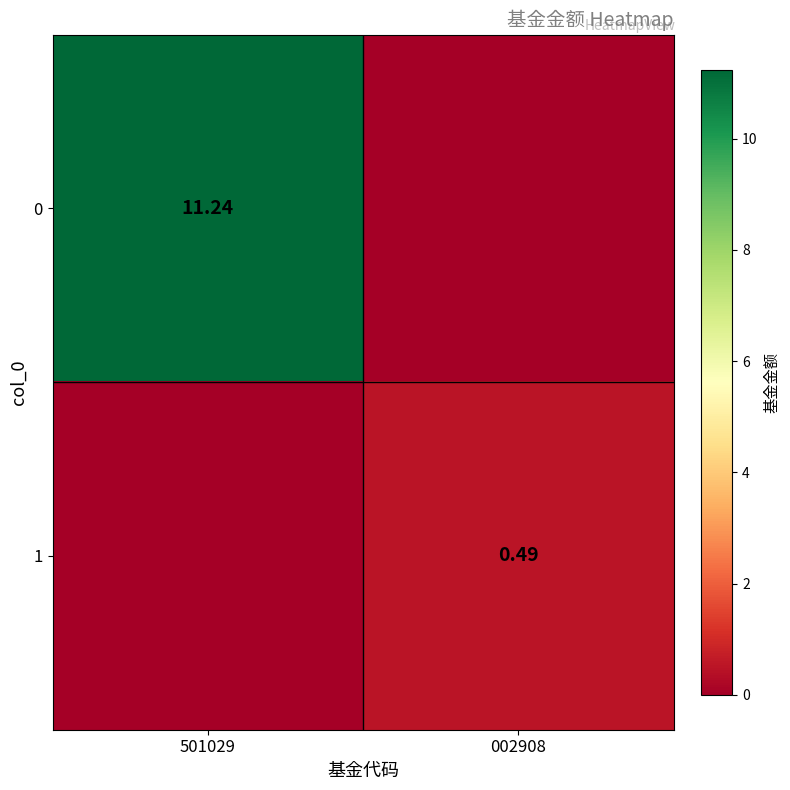

Is it true that 1 equals 0.0 at 501029?

True